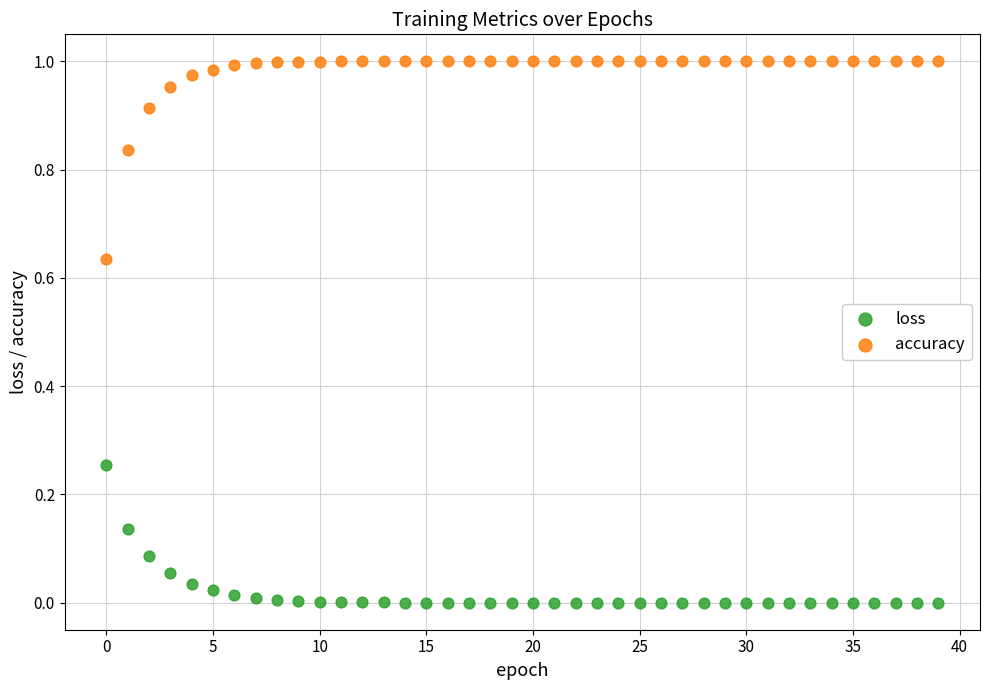

Which series has the widest spread of Y values?

accuracy